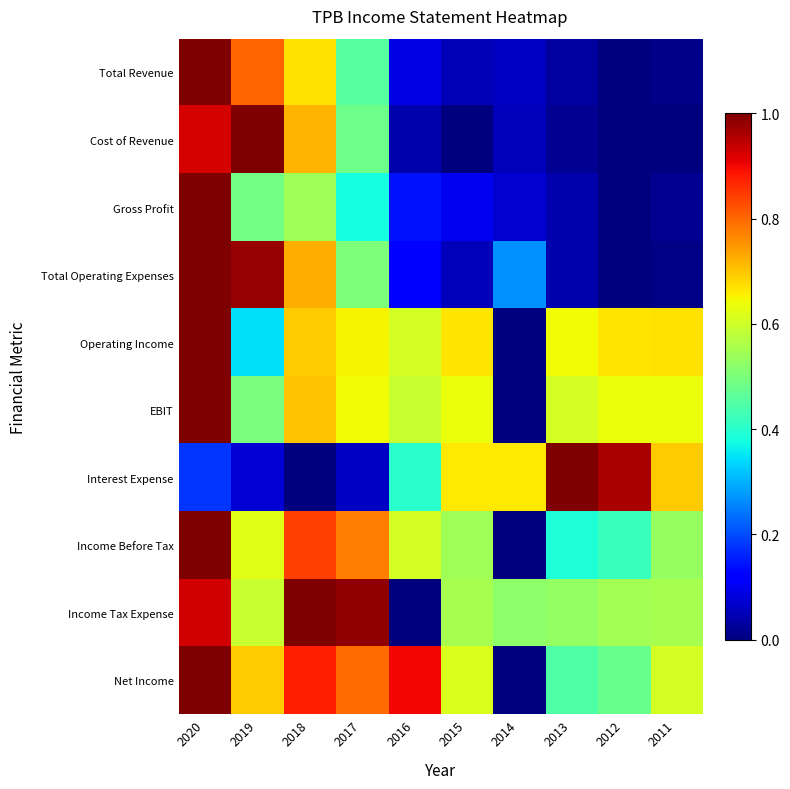

Reading right to left, transcribe all the data shown in this chart.

Total Revenue: 2011=0.0	2012=0.0	2013=0.0	2014=0.1	2015=0.0	2016=0.1	2017=0.5	2018=0.7	2019=0.8	2020=1.0
Cost of Revenue: 2011=0.0	2012=0.0	2013=0.0	2014=0.1	2015=0.0	2016=0.0	2017=0.5	2018=0.7	2019=1.0	2020=0.9
Gross Profit: 2011=0.0	2012=0.0	2013=0.0	2014=0.1	2015=0.1	2016=0.1	2017=0.4	2018=0.5	2019=0.5	2020=1.0
Total Operating Expenses: 2011=0.0	2012=0.0	2013=0.0	2014=0.3	2015=0.1	2016=0.1	2017=0.5	2018=0.7	2019=1.0	2020=1.0
Operating Income: 2011=0.7	2012=0.7	2013=0.6	2014=0.0	2015=0.7	2016=0.6	2017=0.7	2018=0.7	2019=0.3	2020=1.0
EBIT: 2011=0.6	2012=0.6	2013=0.6	2014=0.0	2015=0.6	2016=0.6	2017=0.6	2018=0.7	2019=0.5	2020=1.0
Interest Expense: 2011=0.7	2012=1.0	2013=1.0	2014=0.7	2015=0.7	2016=0.4	2017=0.1	2018=0.0	2019=0.1	2020=0.2
Income Before Tax: 2011=0.5	2012=0.4	2013=0.4	2014=0.0	2015=0.5	2016=0.6	2017=0.8	2018=0.8	2019=0.6	2020=1.0
Income Tax Expense: 2011=0.6	2012=0.5	2013=0.5	2014=0.5	2015=0.6	2016=0.0	2017=1.0	2018=1.0	2019=0.6	2020=0.9
Net Income: 2011=0.6	2012=0.5	2013=0.4	2014=0.0	2015=0.6	2016=0.9	2017=0.8	2018=0.9	2019=0.7	2020=1.0